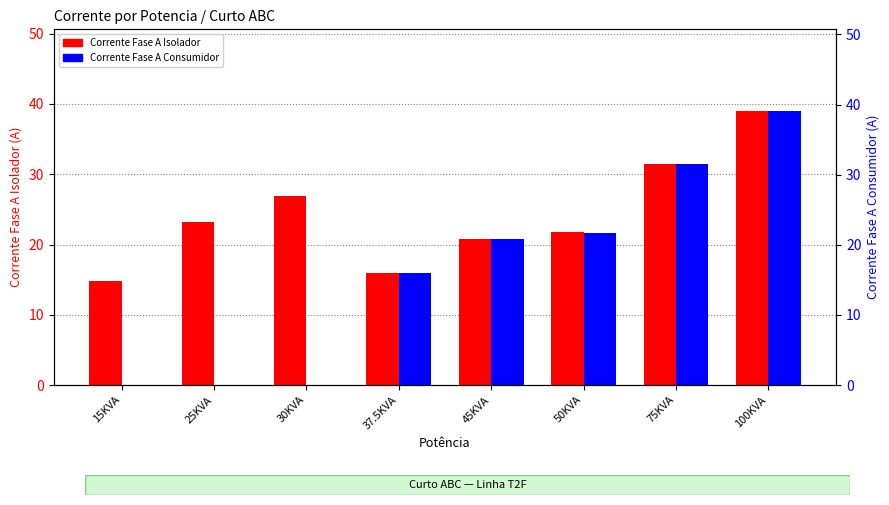

What is the highest value of the Corrente Fase A Isolador series?

38.9